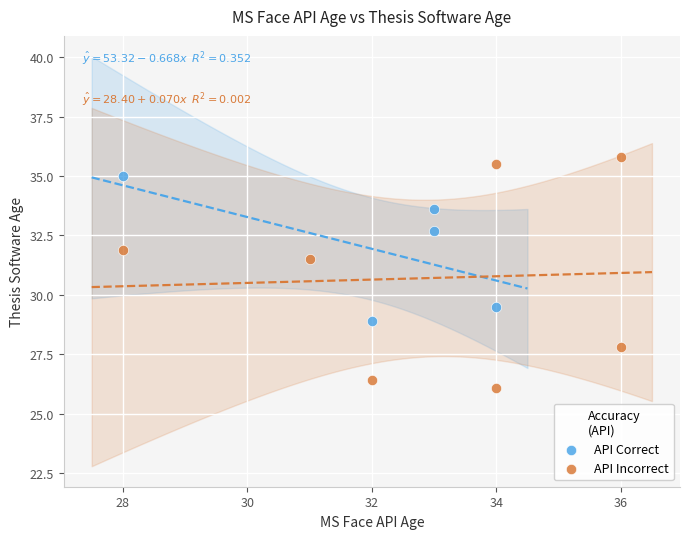

Which series reaches the maximum Y coordinate?

API Incorrect